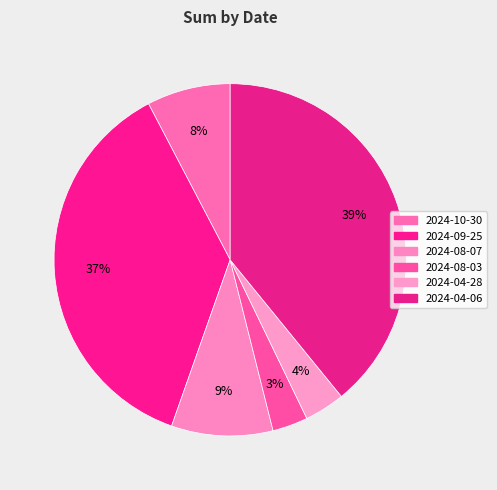

To the nearest percent, what portion does 2024-04-06 represent?

39%